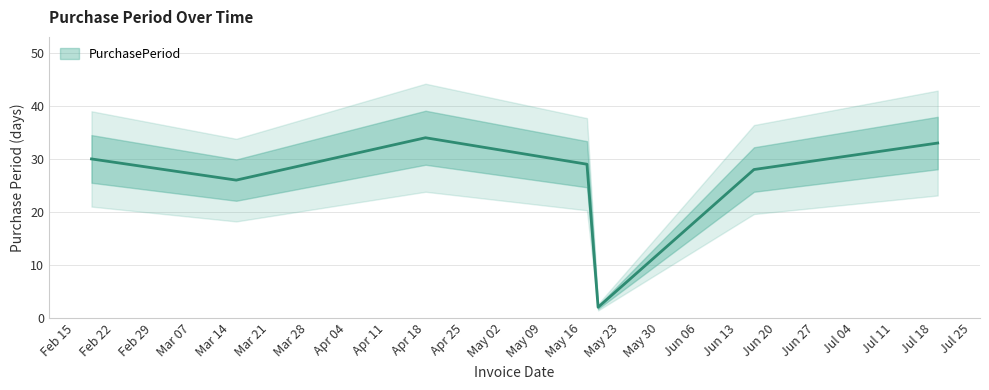

At which label is the value closest to 18?

2016-03-15